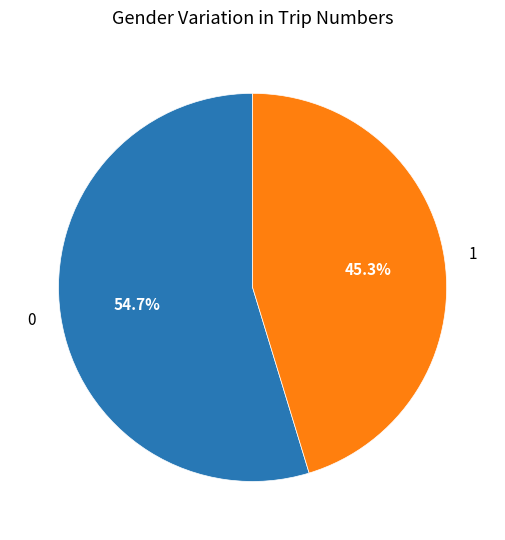

Is there any slice that represents more than half of the pie?

Yes